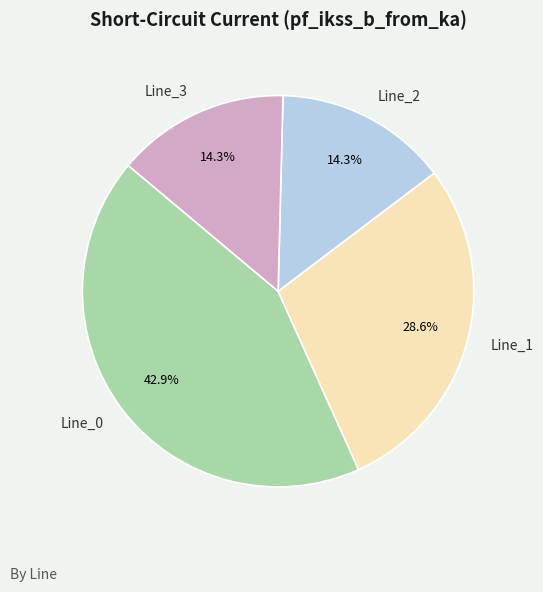

Which slice is the largest?

Line_0